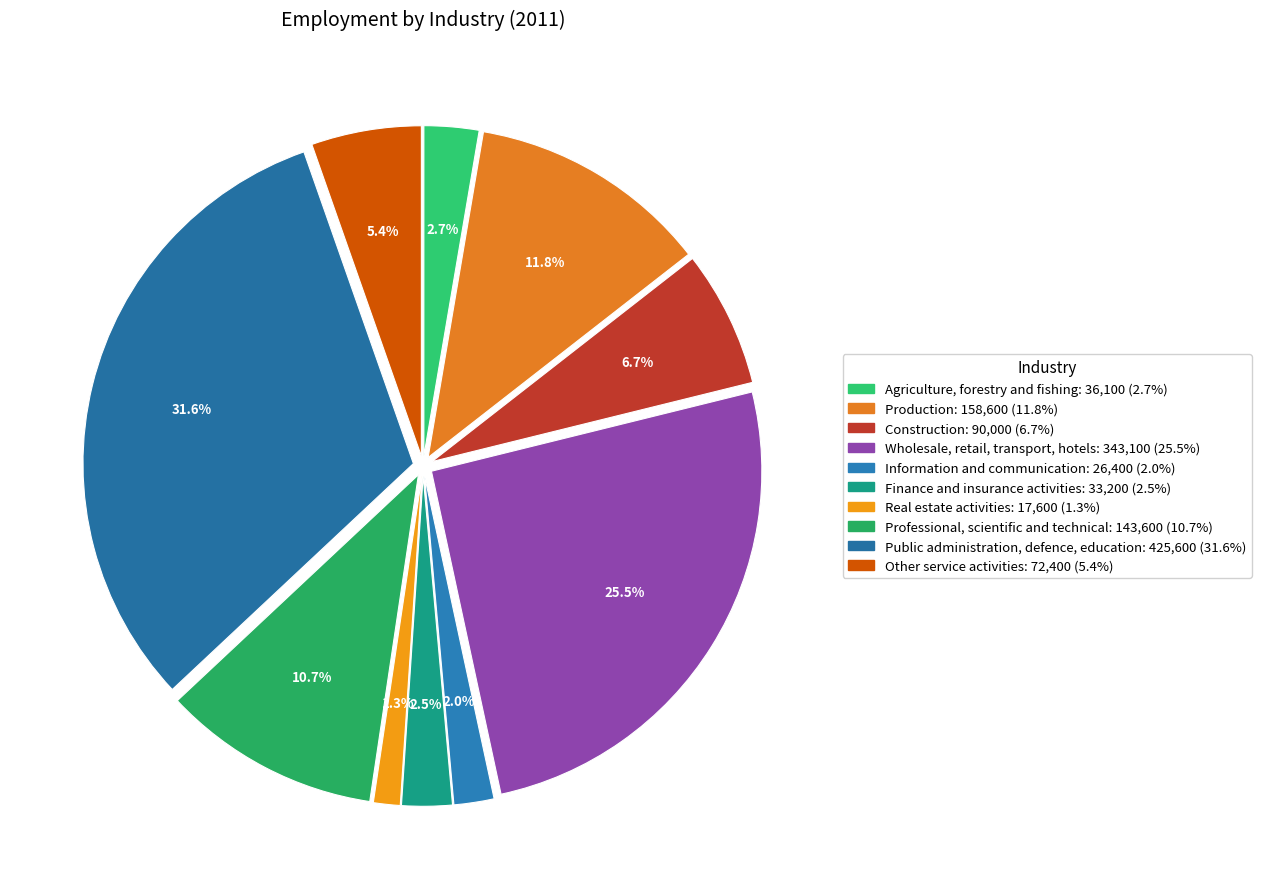

Rank the categories by value from highest to lowest.

Public administration, defence, education, Wholesale, retail, transport, hotels, Production, Professional, scientific and technical, Construction, Other service activities, Agriculture, forestry and fishing, Finance and insurance activities, Information and communication, Real estate activities